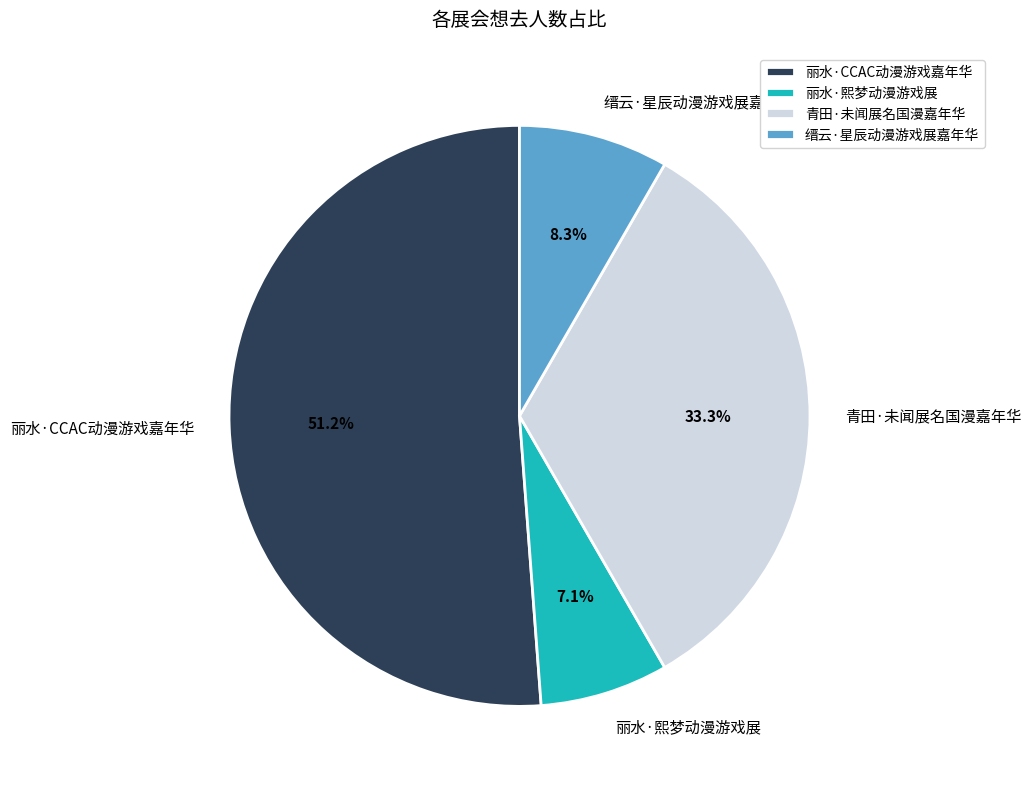

Which category has the smallest portion of the pie?

丽水·熙梦动漫游戏展